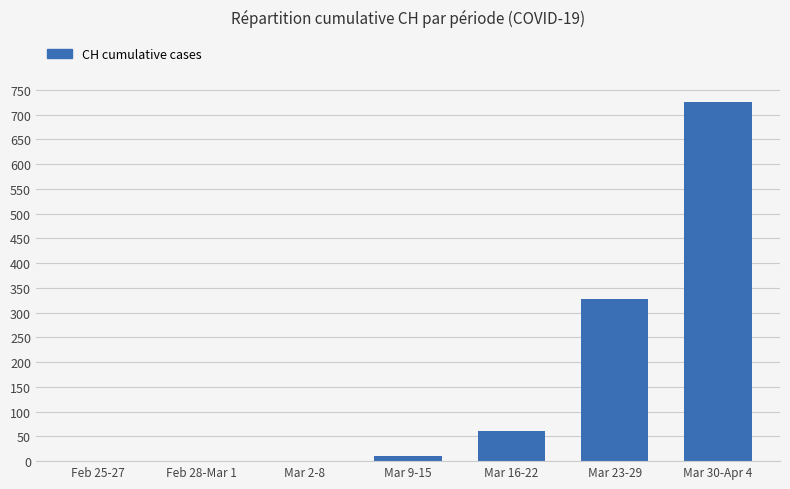

Does the chart contain stacked bars?

No